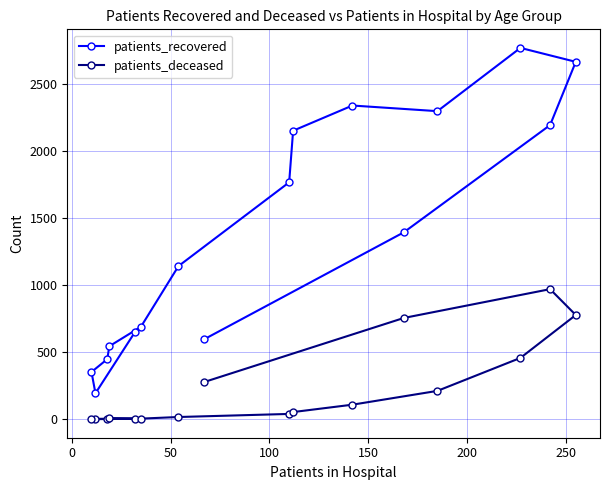

How many lines are shown in the chart?

2